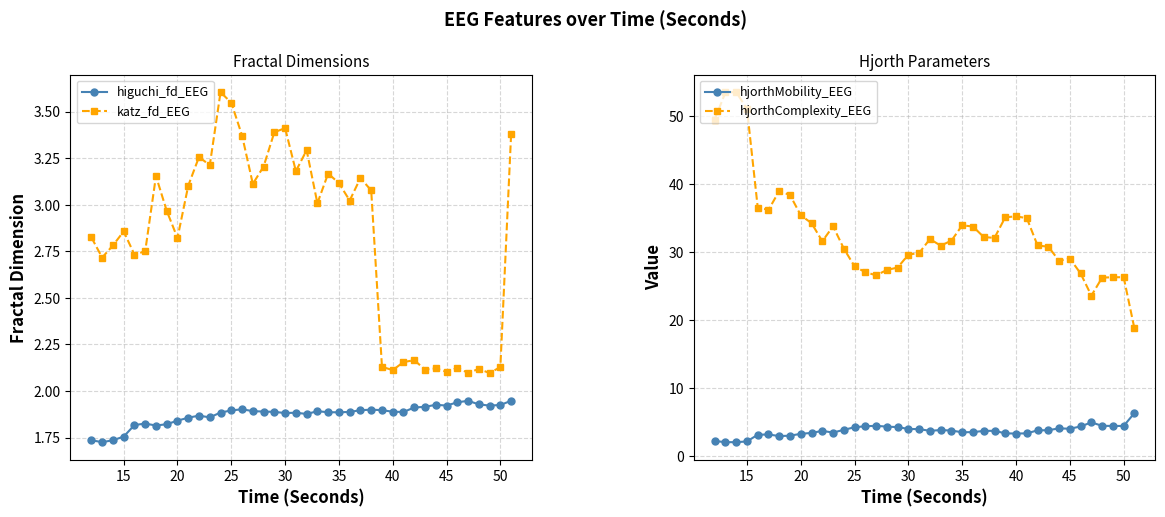

In higuchi_fd_EEG, how many points are higher than both neighbors (excluding endpoints)?

8